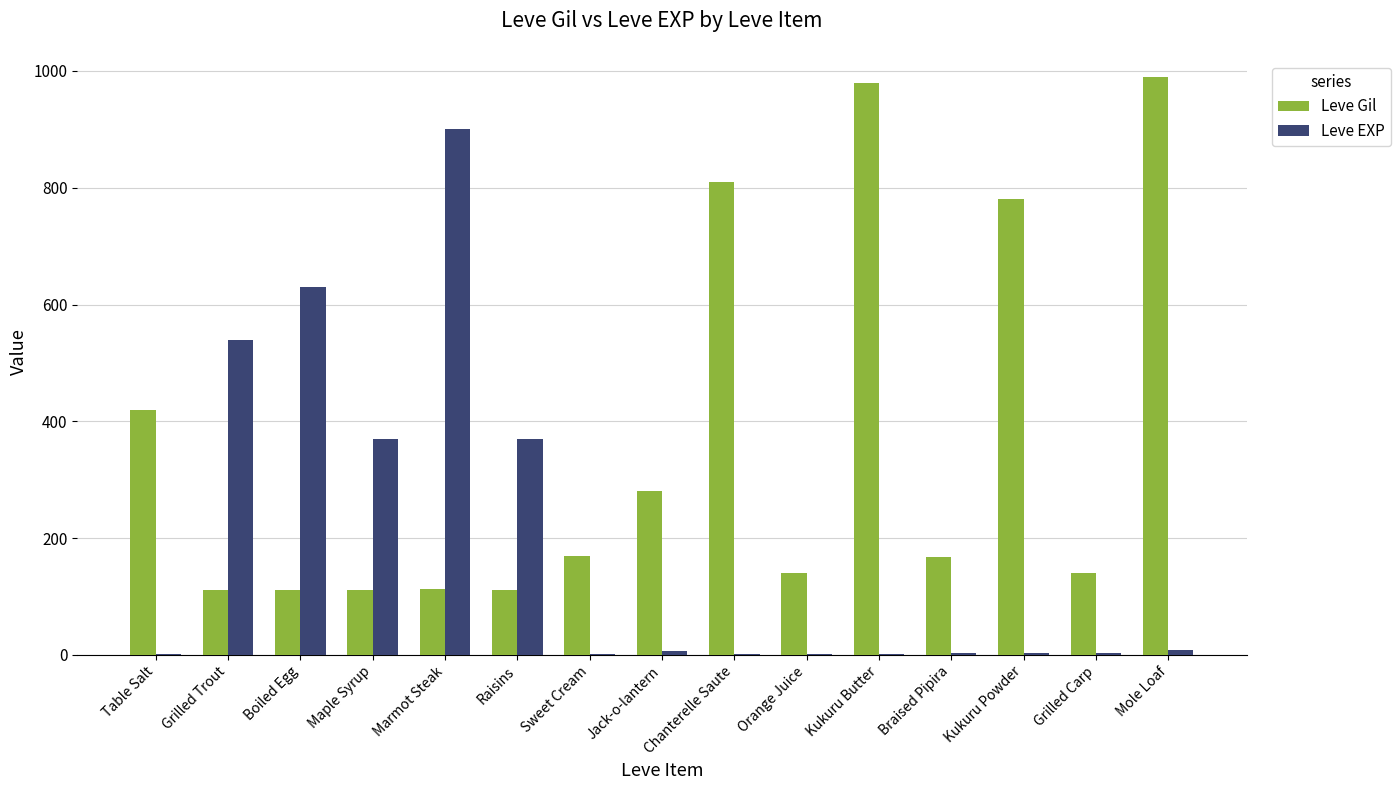

Is it true that Leve Gil equals 247 at Sweet Cream?

False